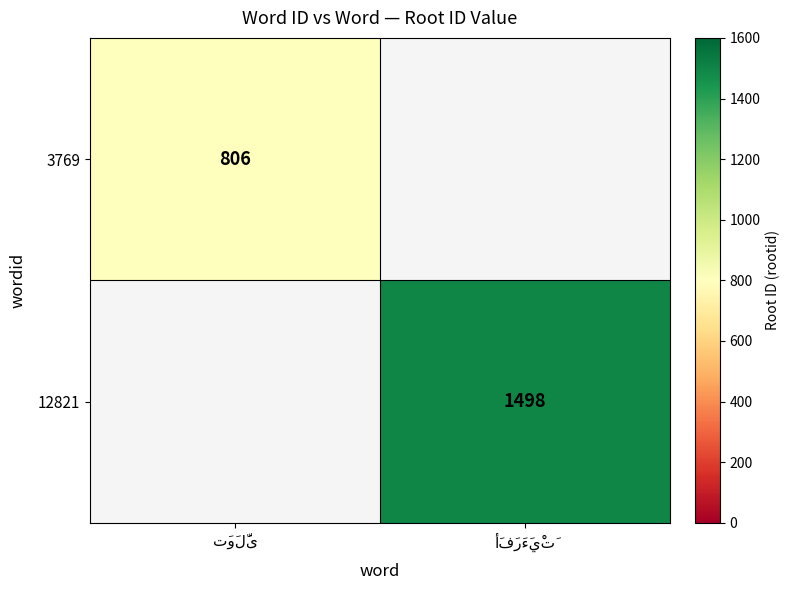

Which category has the highest value in the 12821 series?

تَوَلَّى